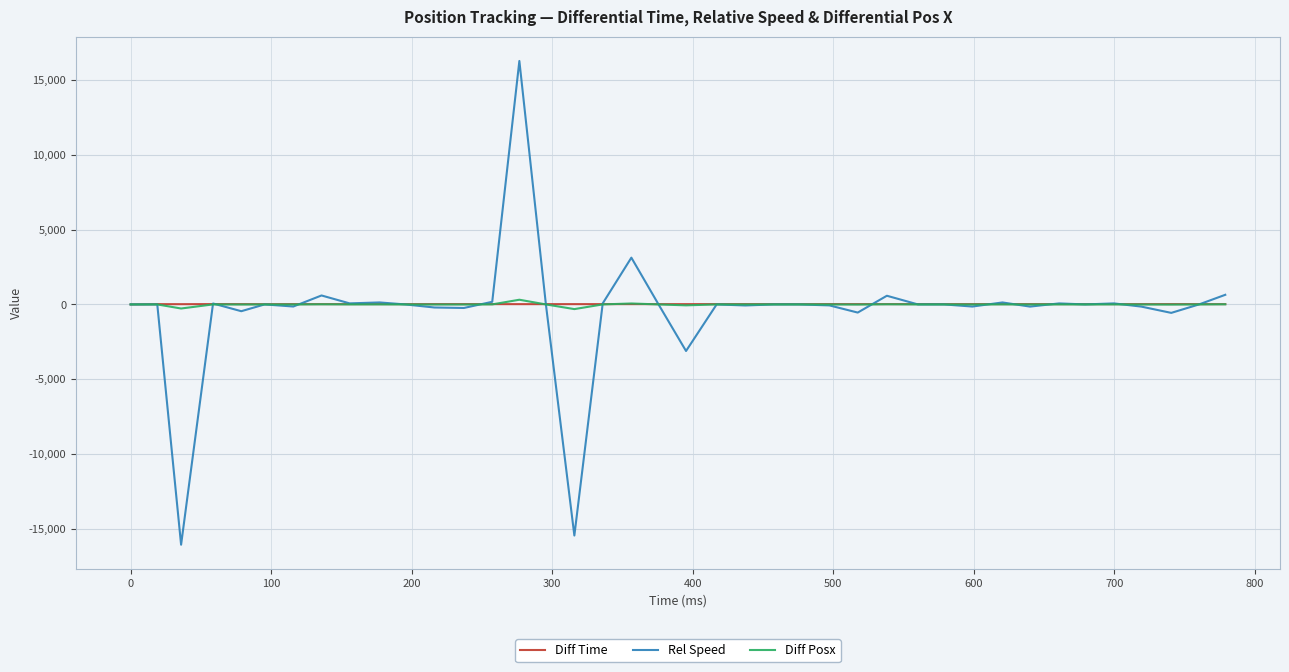

Which series has the largest range (max minus min)?

Rel Speed